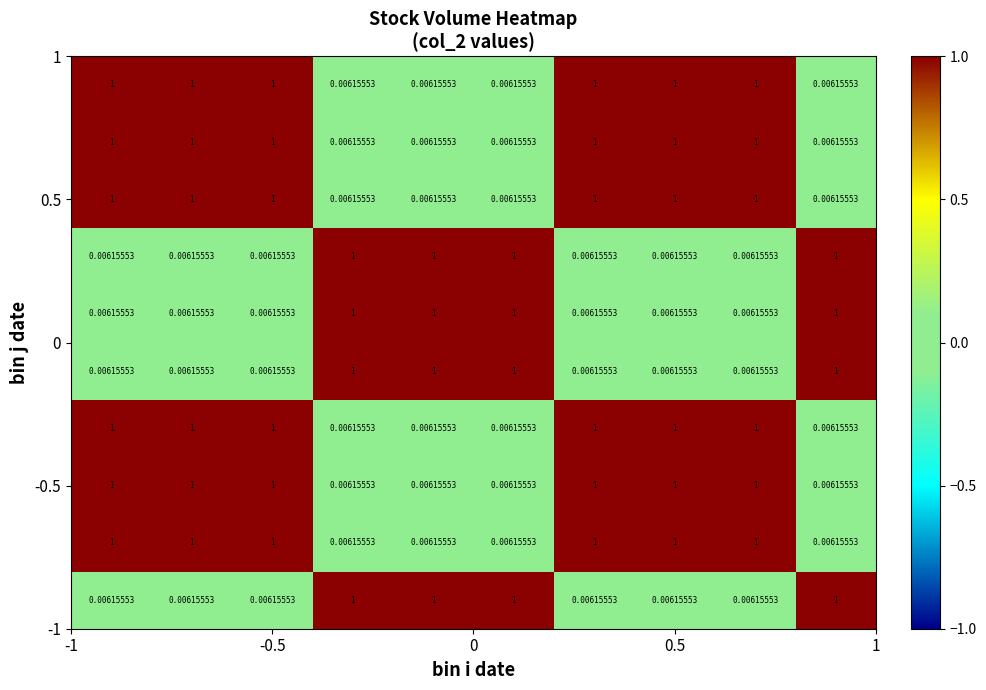

How many categories are shown in the chart?

10